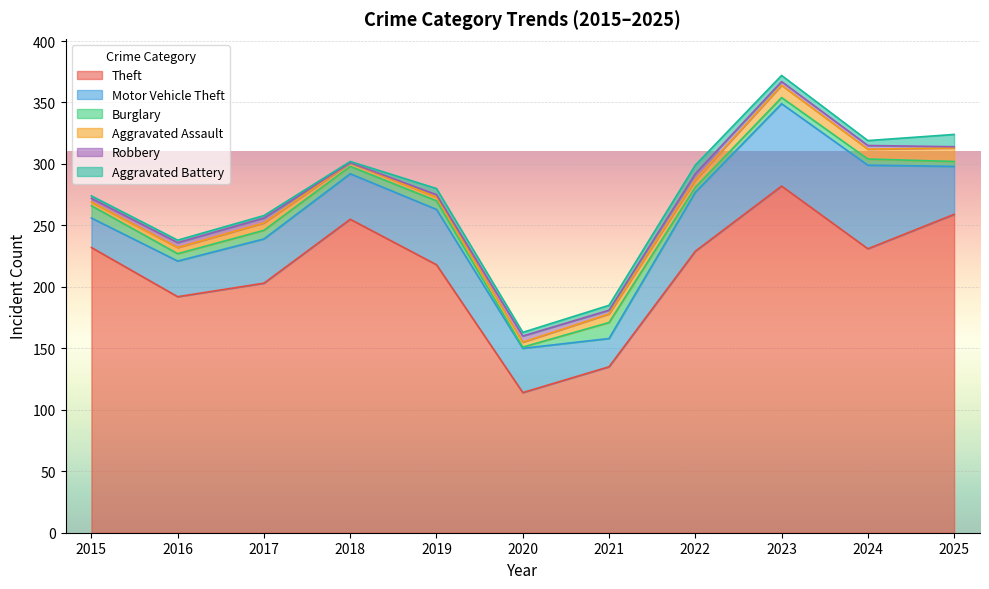

How many data points does each series have?

11